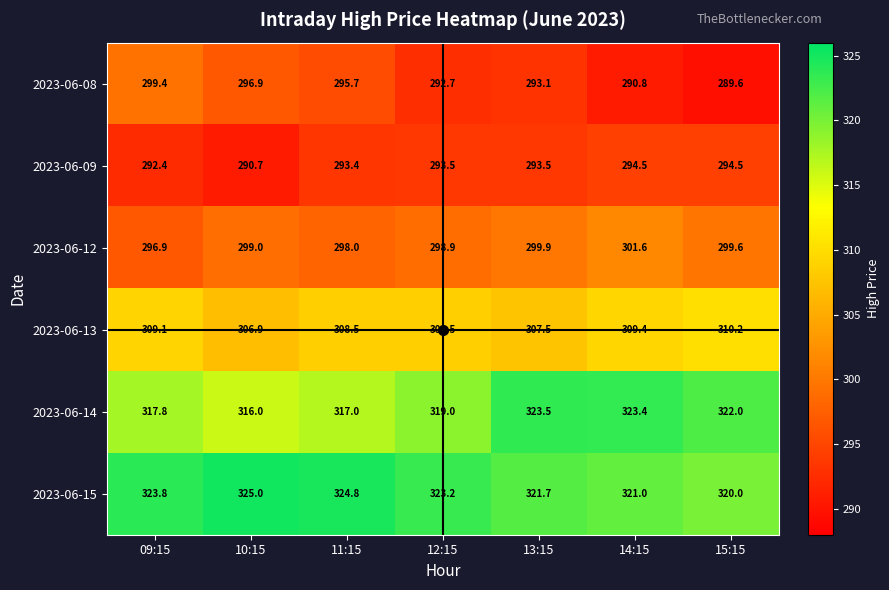

Which series has the largest total across all categories?

2023-06-15